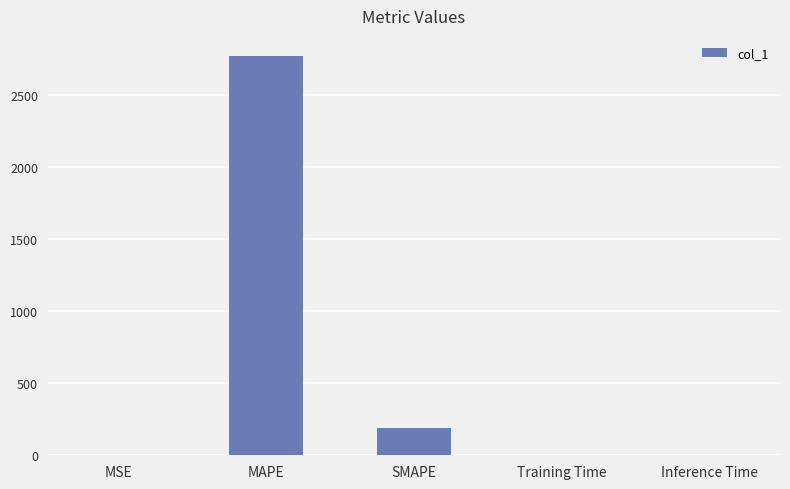

The chart shows a value of 186.5 at SMAPE. True or false?

True